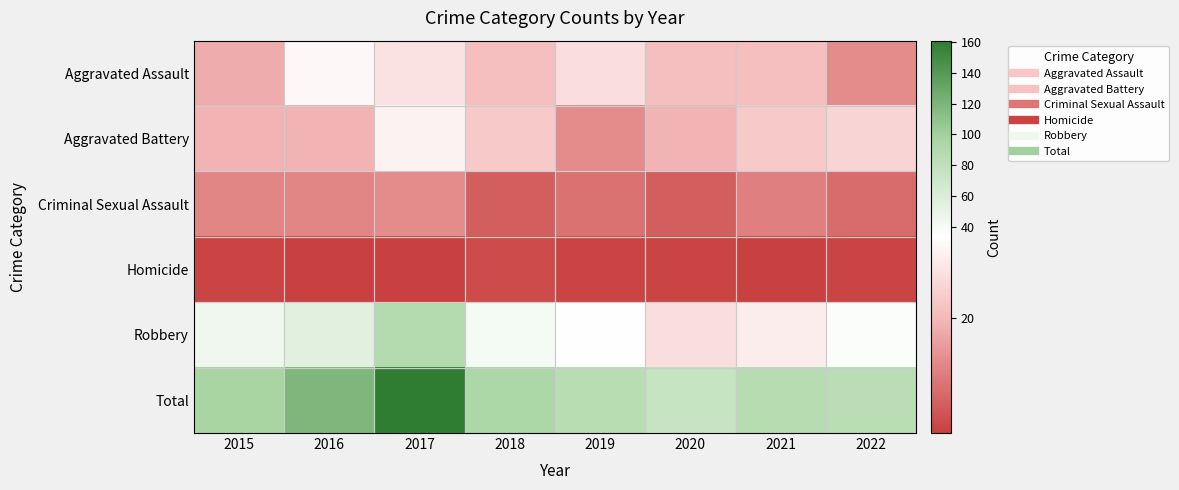

Rank the series by their maximum value, from lowest to highest.

Homicide, Criminal Sexual Assault, Aggravated Battery, Aggravated Assault, Robbery, Total